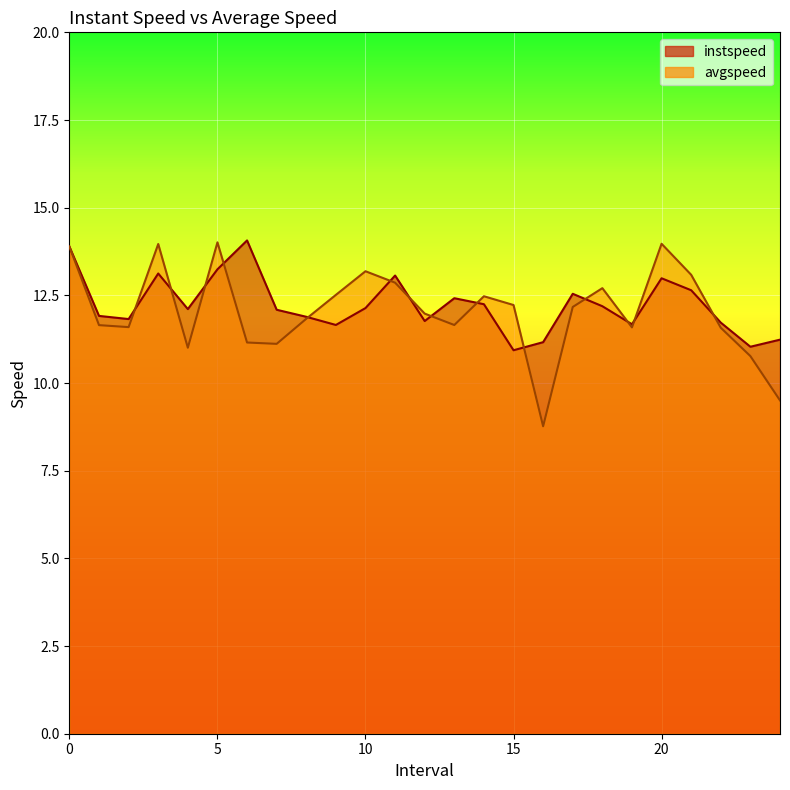

What is the difference between the maximum and minimum values in the avgspeed series?

5.2